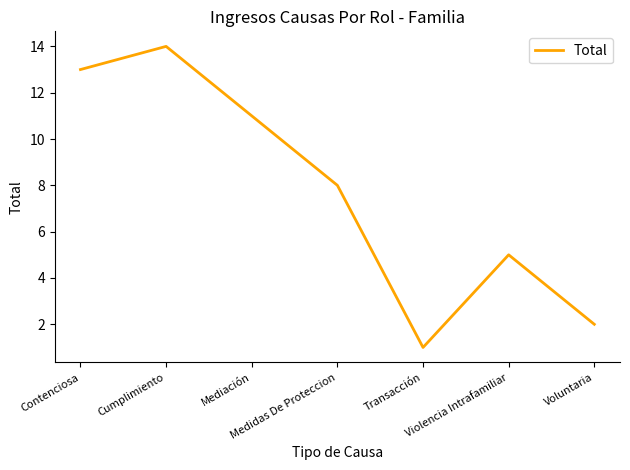

Approximately how many times larger is the value at Contenciosa compared to Transacción?

13.0